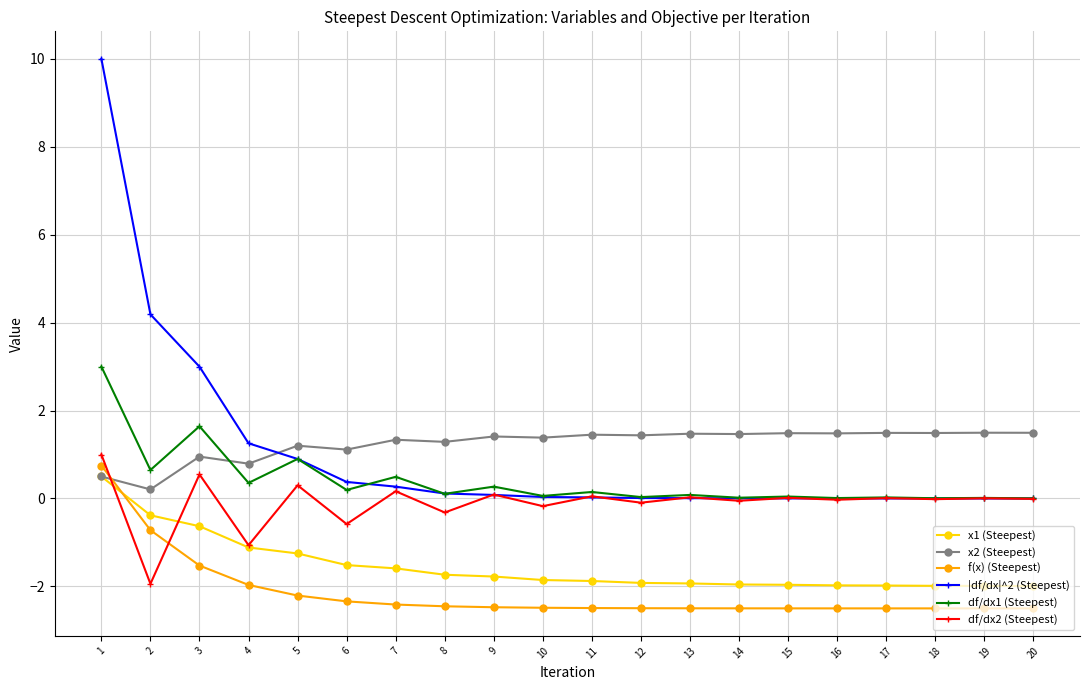

What is the sum of all x2 (Steepest) values?

24.9